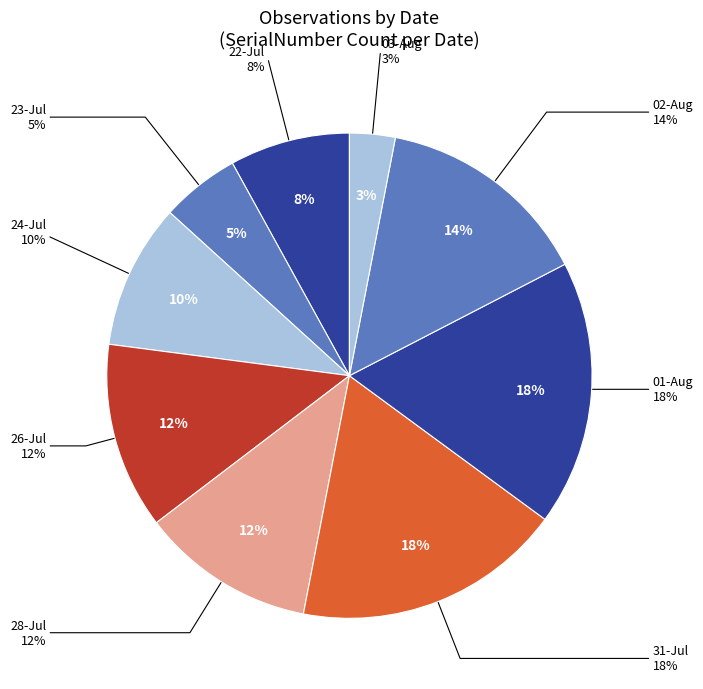

Which category has the smallest portion of the pie?

03-Aug